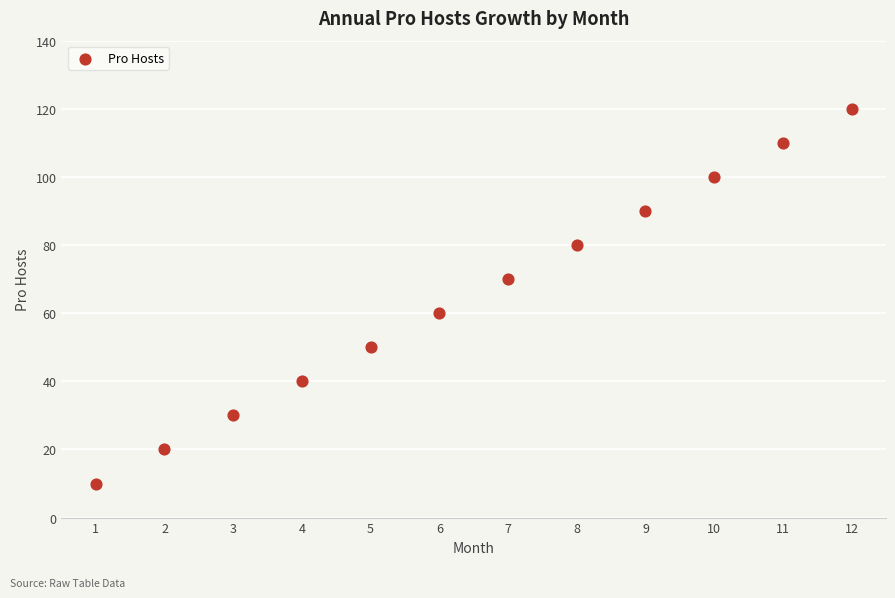

What is the range of Y values (max minus min)?

110